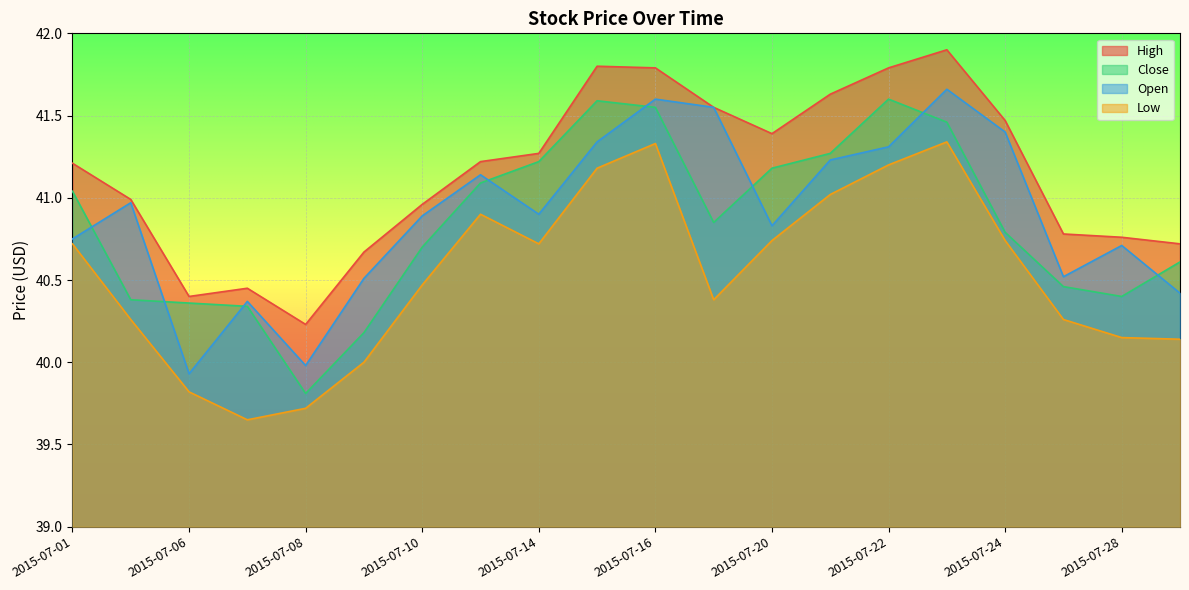

Where does the Low series first go above 40?

2015-07-01